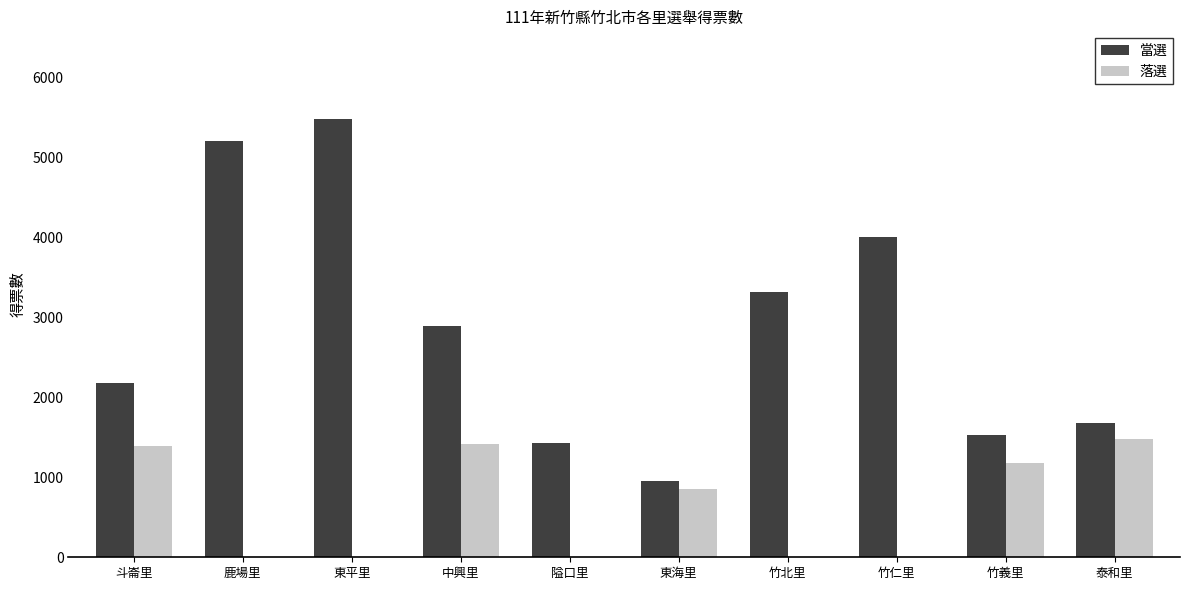

At which label is 落選 closest to 739?

東海里